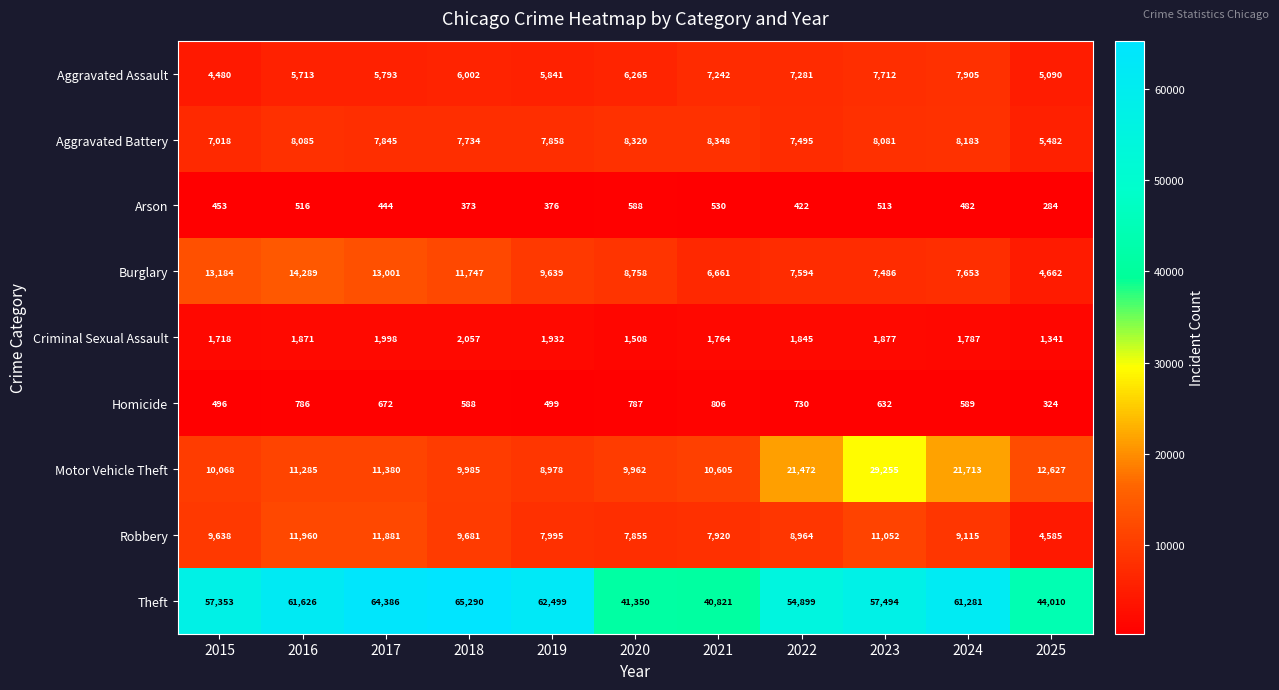

The Arson series shows 588 at 2020. True or false?

True